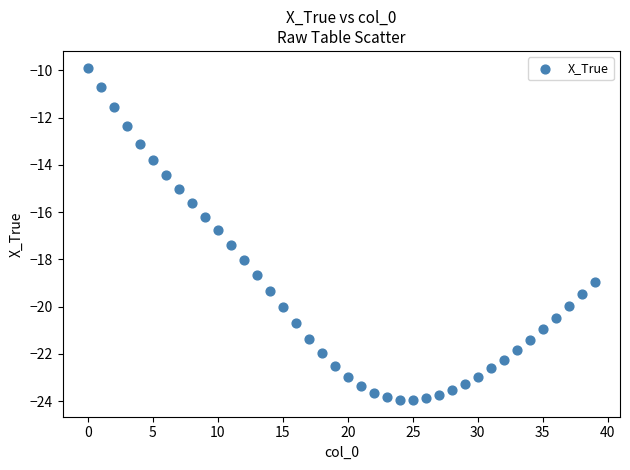

What Y value in the scatter plot is closest to -16?

-16.2